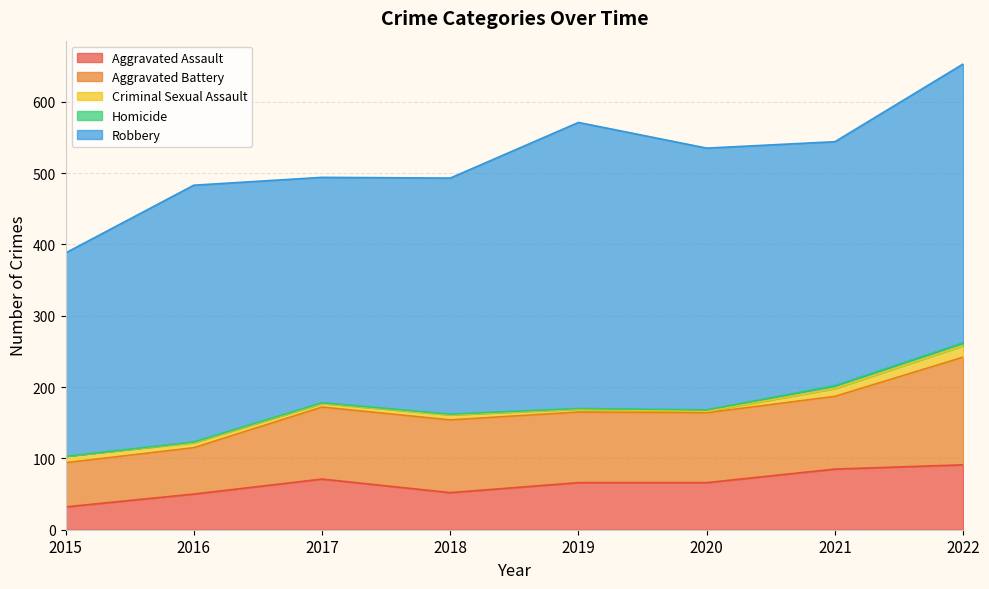

Between 2018 and 2021, which series saw the biggest shift?

Aggravated Assault